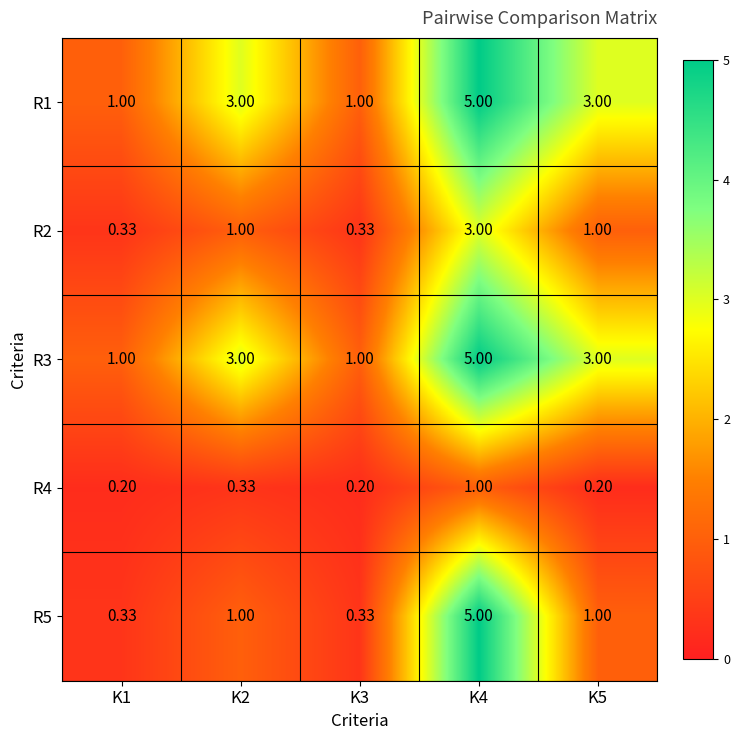

Is the value of R3 at K1 greater than the value of R1 at K5?

No